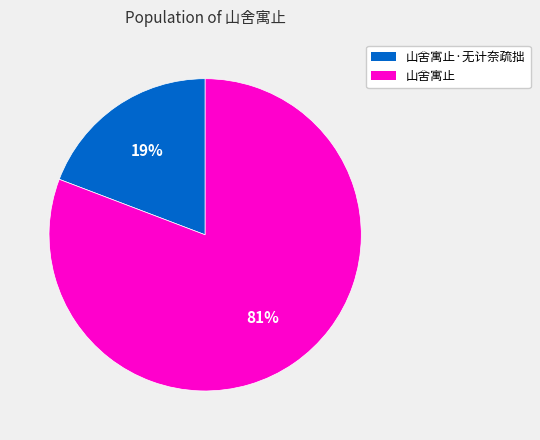

How many segments does this pie chart have?

2